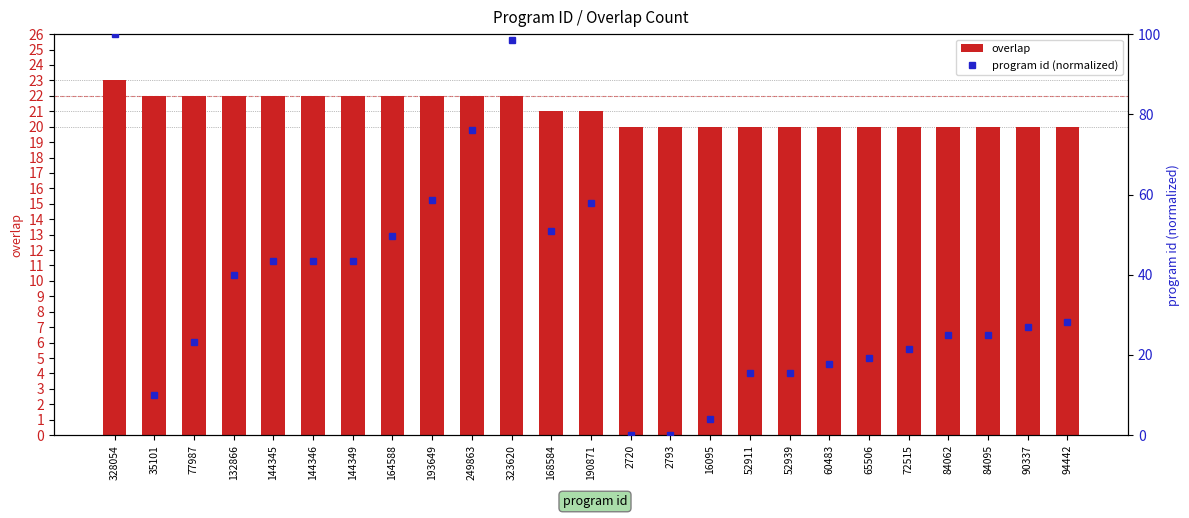

How many groups of bars are there?

25